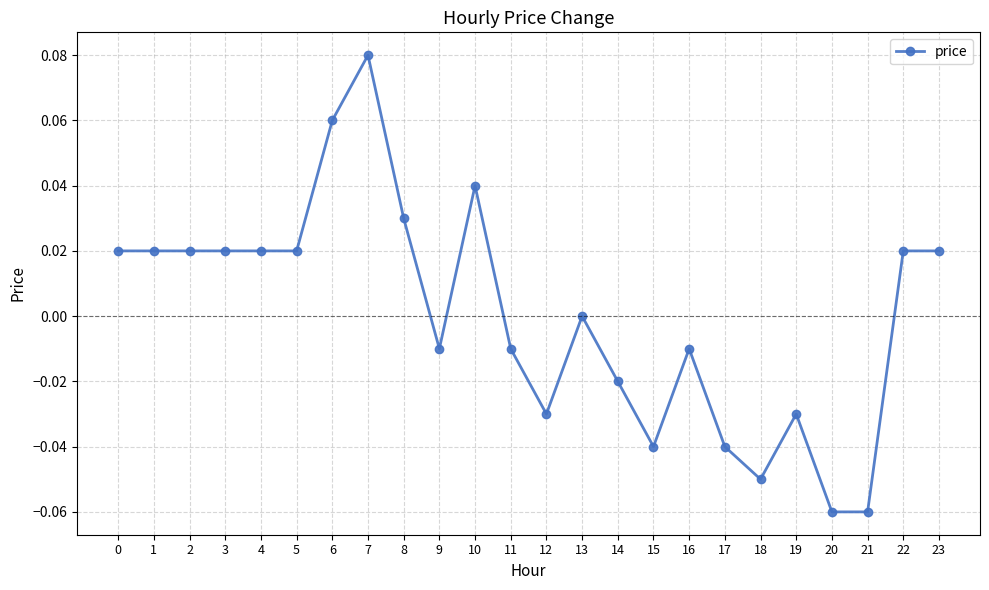

Which label corresponds to the largest value in the chart?

7